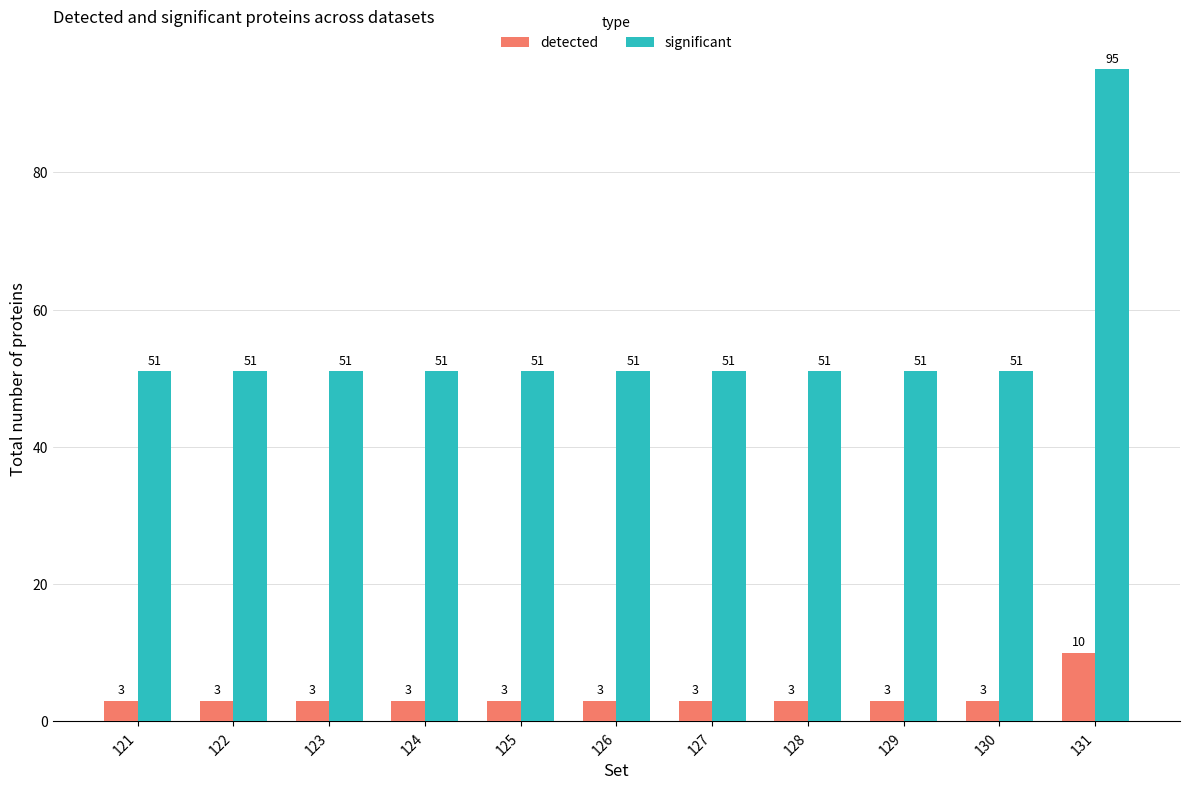

What is the sum of the detected values at 127 and 129?

6